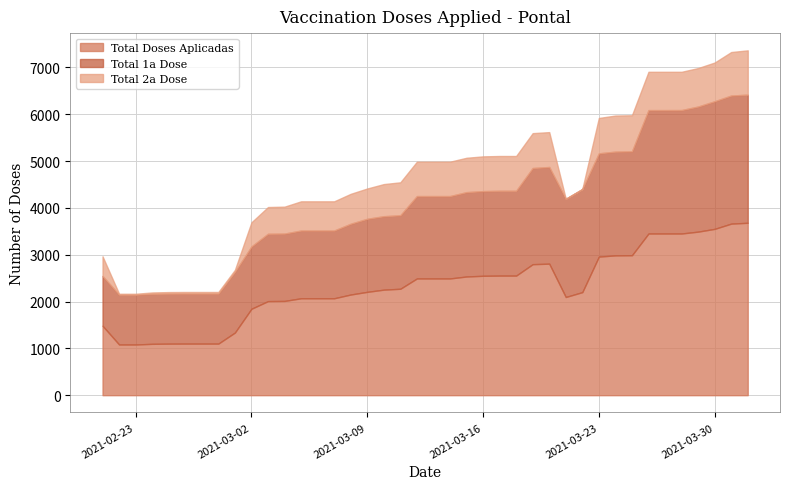

True or false: Total 1a Dose has a value of 3125 at 2021-03-15.

False